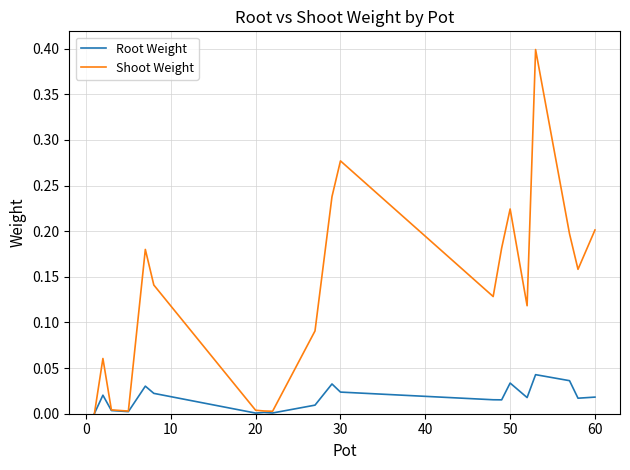

List the series in order of their overall mean, highest first.

Shoot Weight, Root Weight